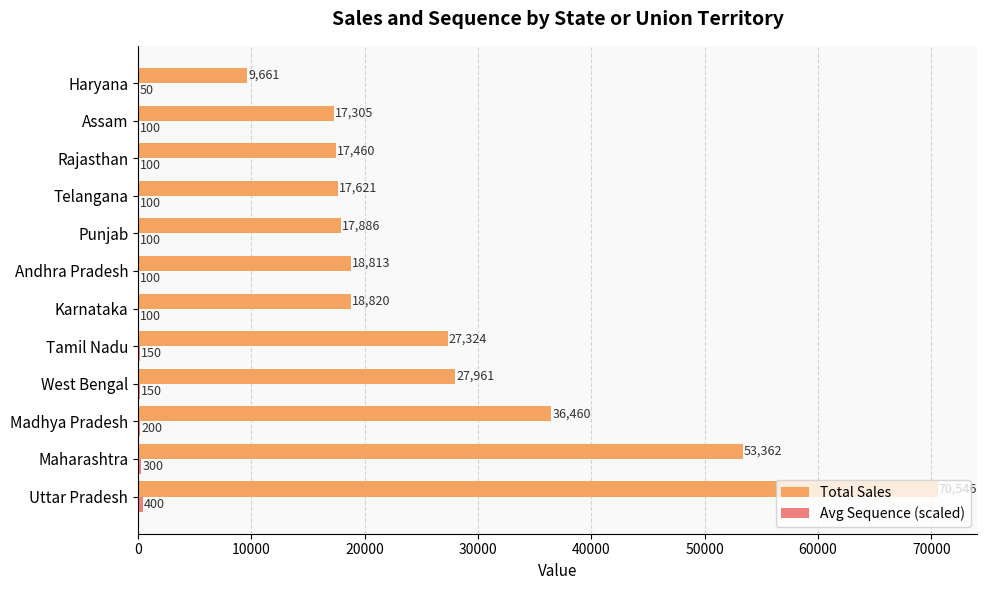

The Total Sales series shows 36460 at Madhya Pradesh. True or false?

True